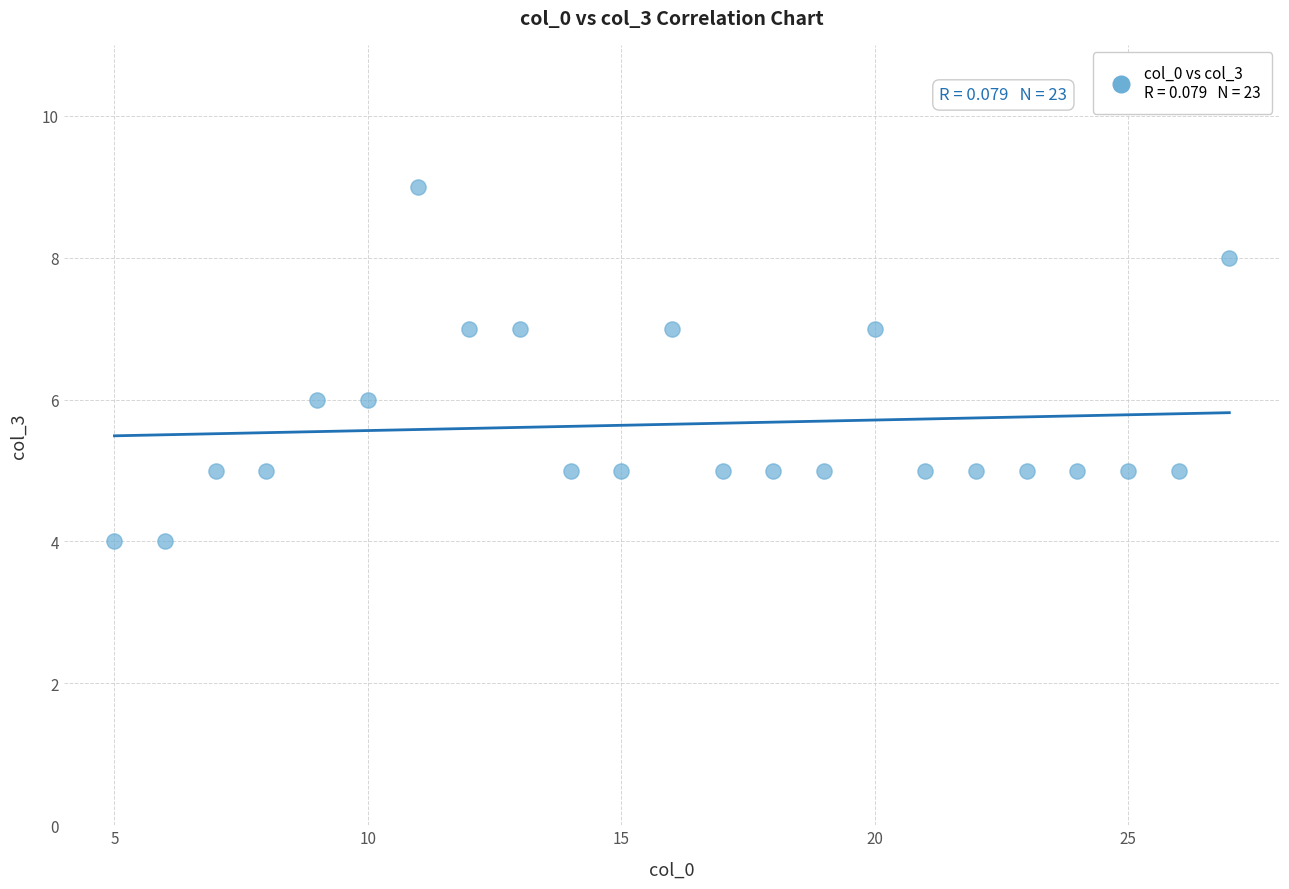

What is the range of X values (max minus min)?

22